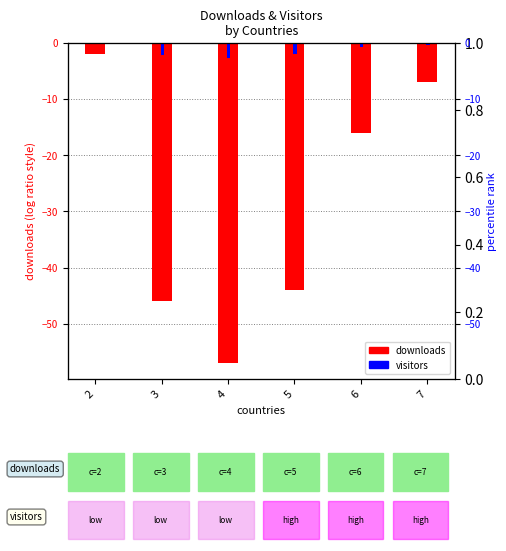

How many data points in downloads are less than -16?

3